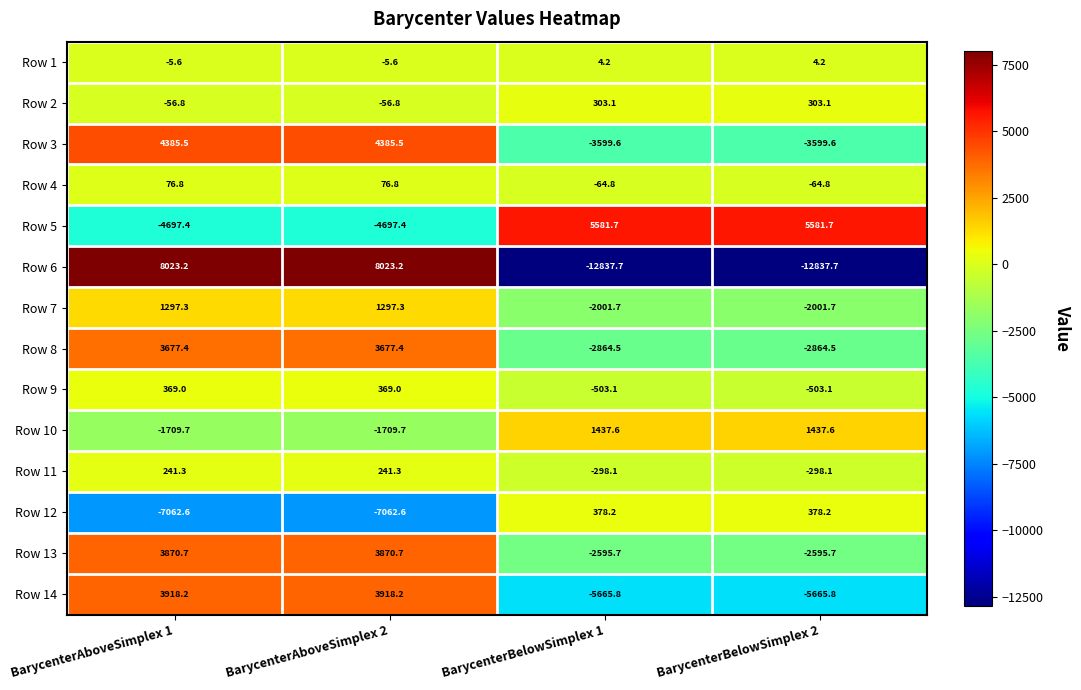

At how many categories does at least one series exceed 2193?

4